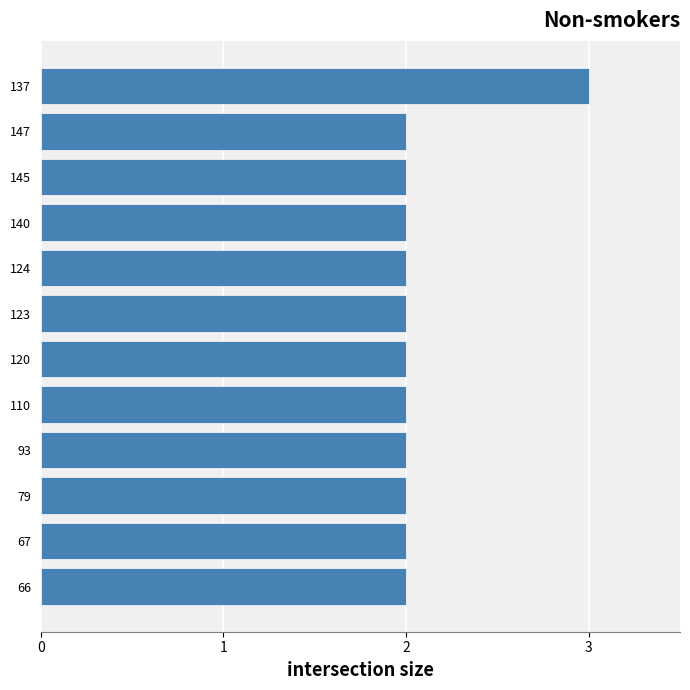

Does the chart contain stacked bars?

No